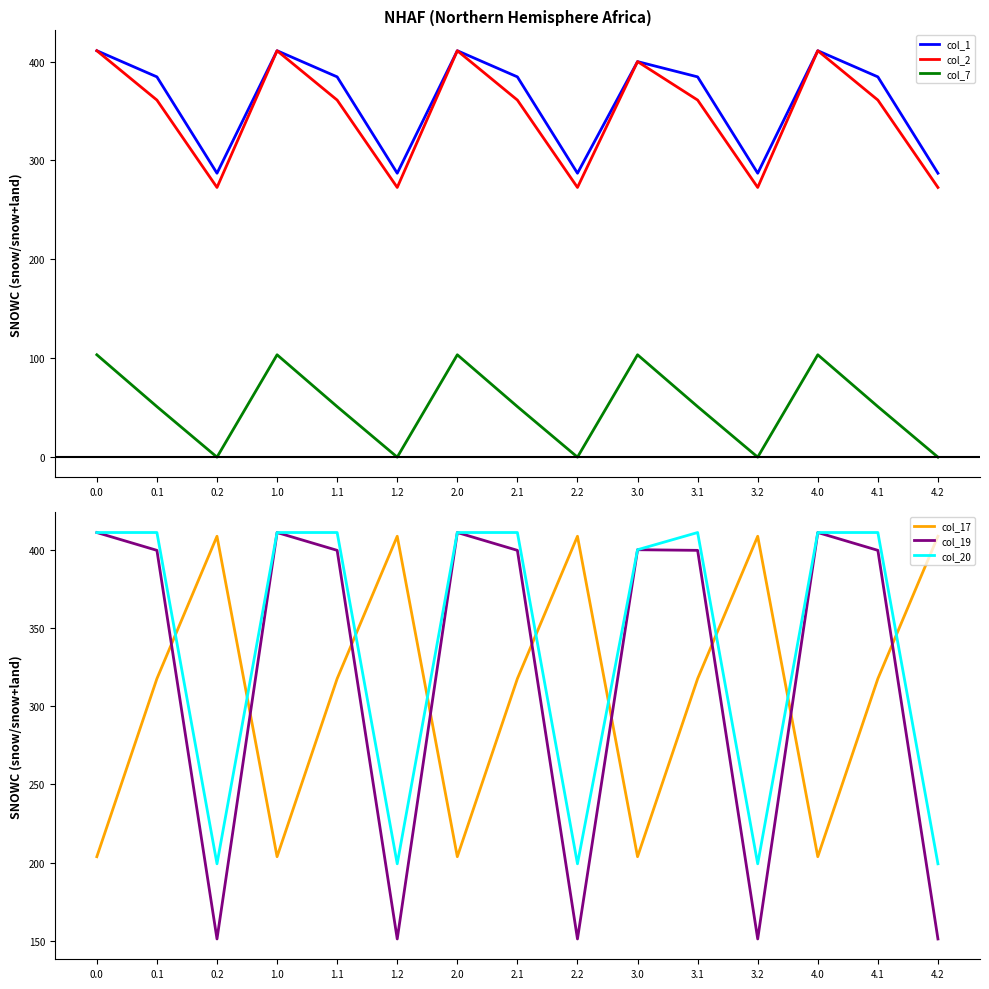

What is the minimum value for col_2?

272.7